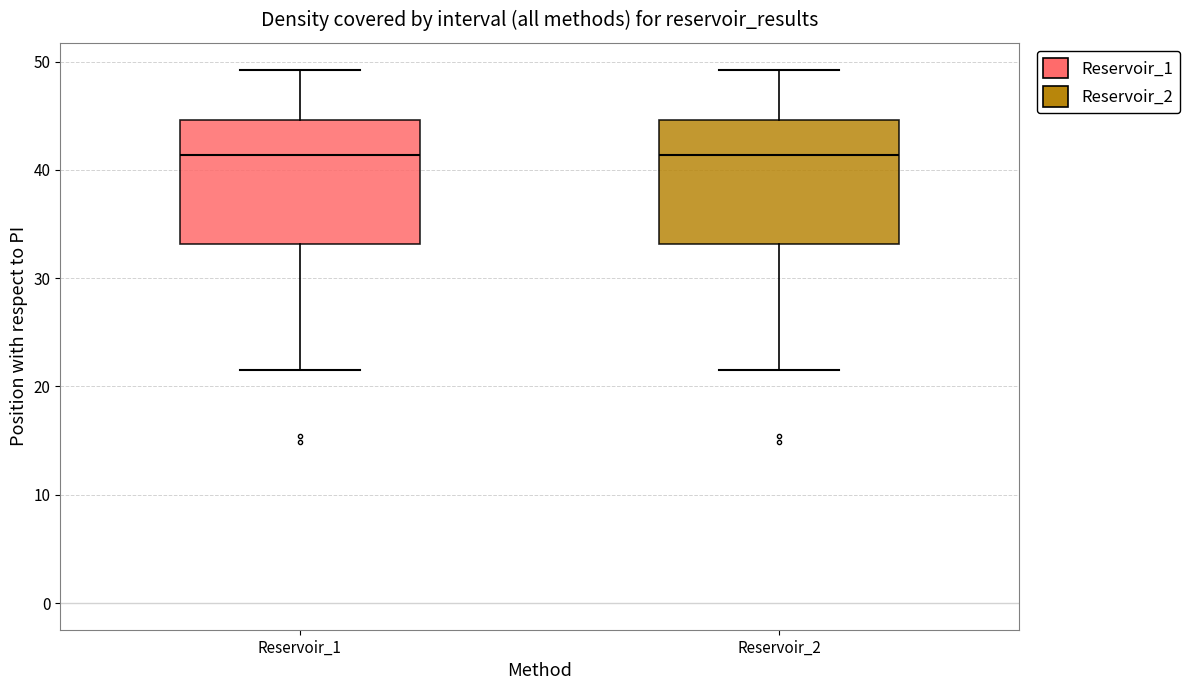

Reading left to right, transcribe this box plot: for each box, give where its median line is, the range the box spans, and where its two whiskers end, as read against the y-axis. The values are not printed on the chart, so give them approximately, as read against the axis.

Reservoir_1: median 41, box 33 to 45, whiskers 21 to 49
Reservoir_2: median 41, box 33 to 45, whiskers 21 to 49